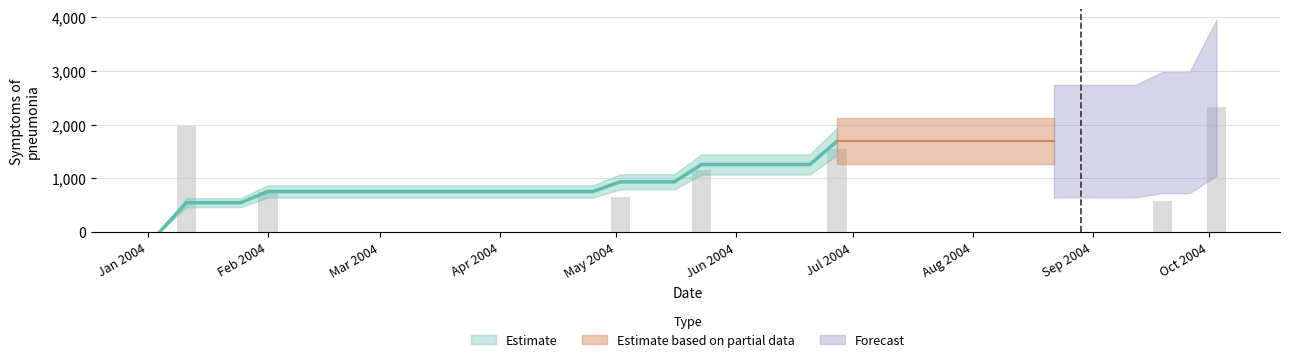

Reading right to left, list all the values displayed in this chart.

2329.3	0.0	576.7	0.0	0.0	0.0	0.0	0.0	0.0	0.0	0.0	0.0	0.0	0.0	1556.3	0.0	0.0	0.0	0.0	1161.6	0.0	0.0	645.3	0.0	0.0	0.0	0.0	0.0	0.0	0.0	0.0	0.0	0.0	0.0	0.0	750.4	0.0	0.0	1972.0	0.0